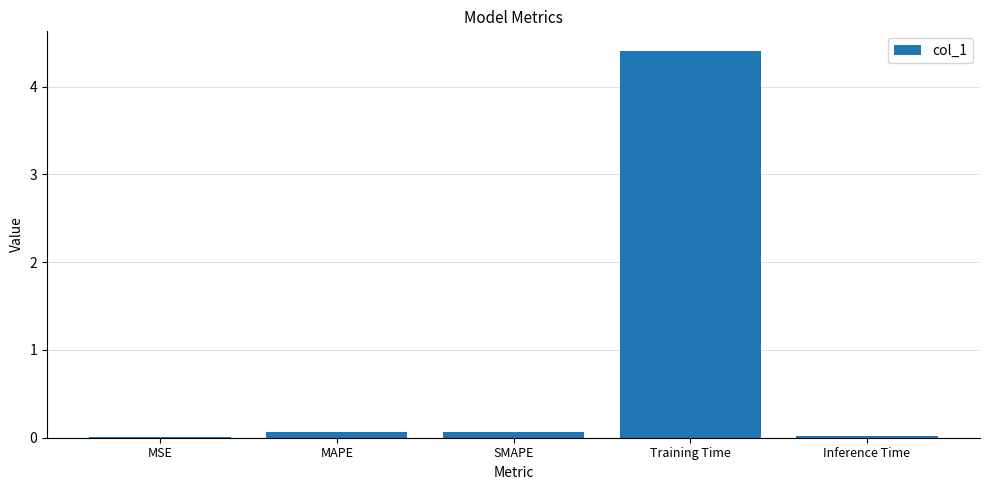

What value does the data have at SMAPE?

0.1